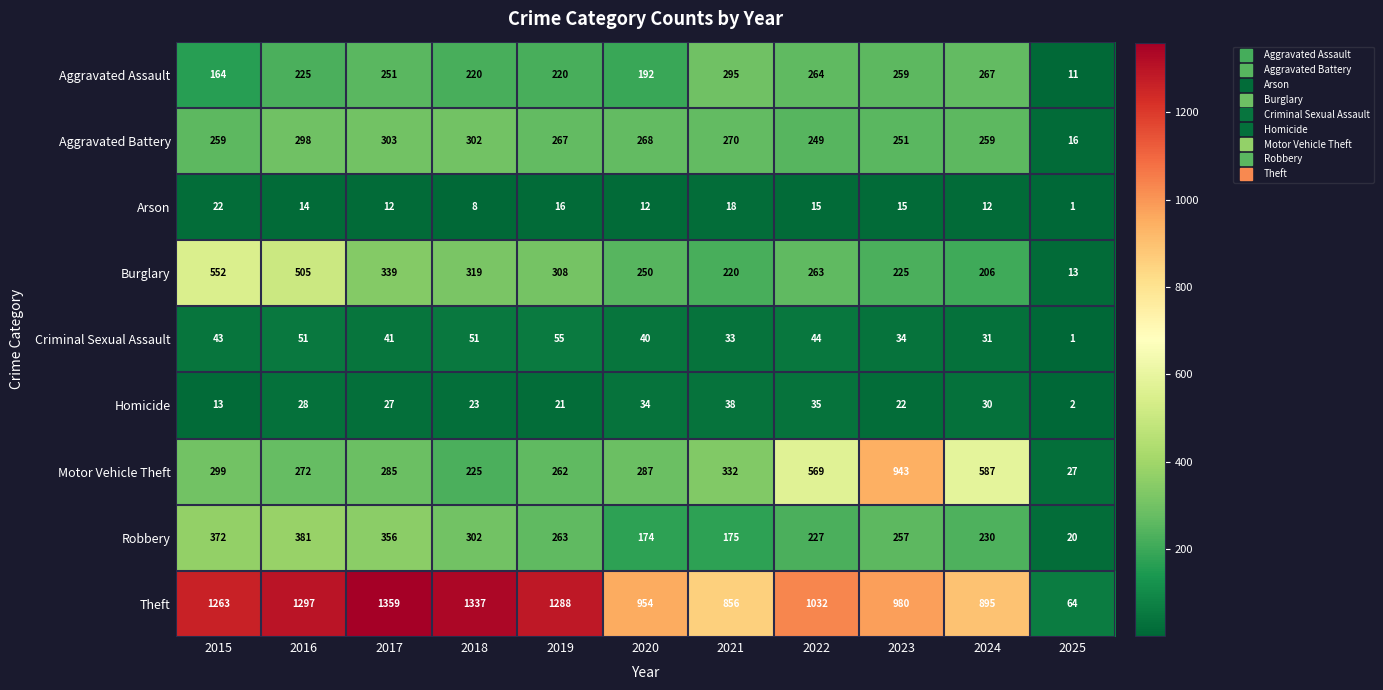

Is it true that Robbery equals 676 at 2016?

False